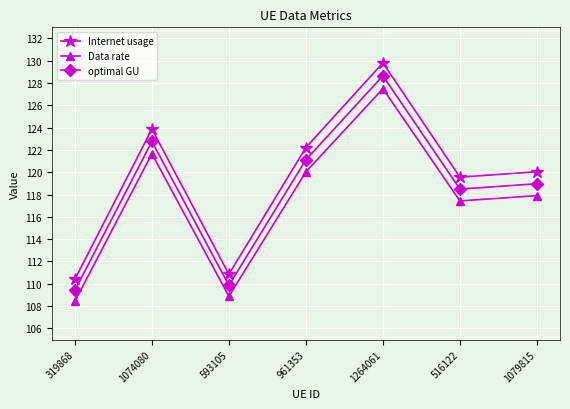

List the labels in order of Internet usage value, largest first.

1264061, 1074080, 961353, 1079815, 516122, 593105, 319868